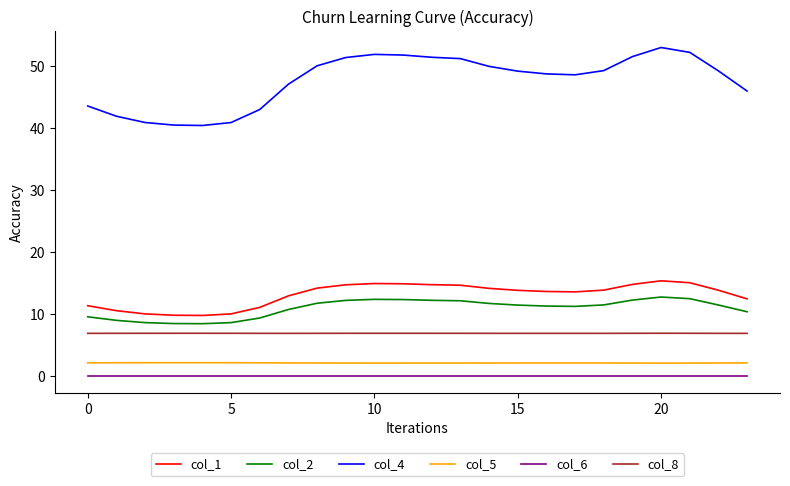

True or false: col_2 and col_8 intersect in this chart.

False